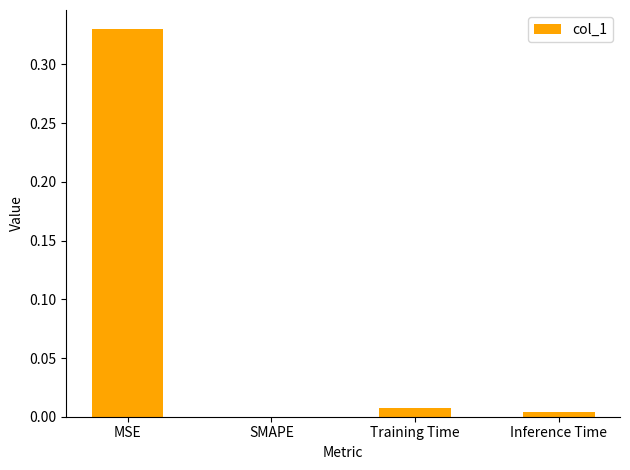

What is the change in value from MSE to SMAPE?

-0.3